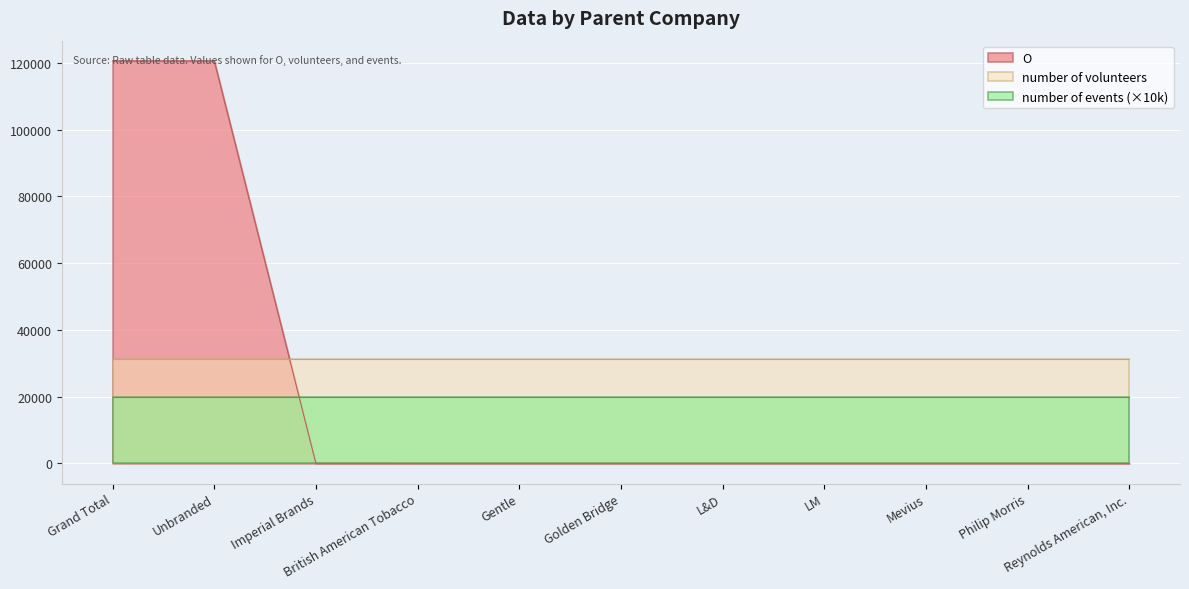

True or false: O and Grand Total intersect in this chart.

False